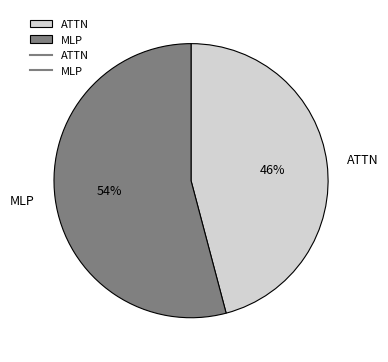

What percentage is the ATTN slice, to the nearest percent?

46%